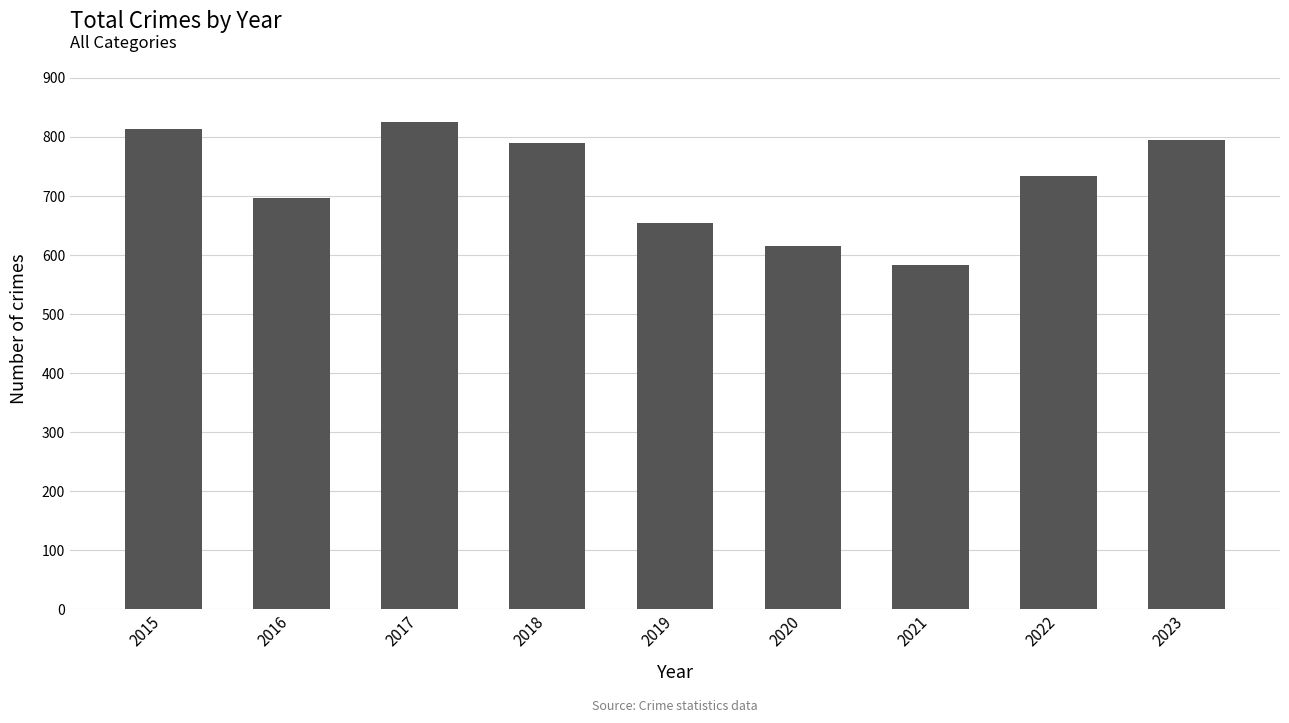

Reading right to left, what are all the values shown in this chart?

795	734	583	615	654	790	825	696	813